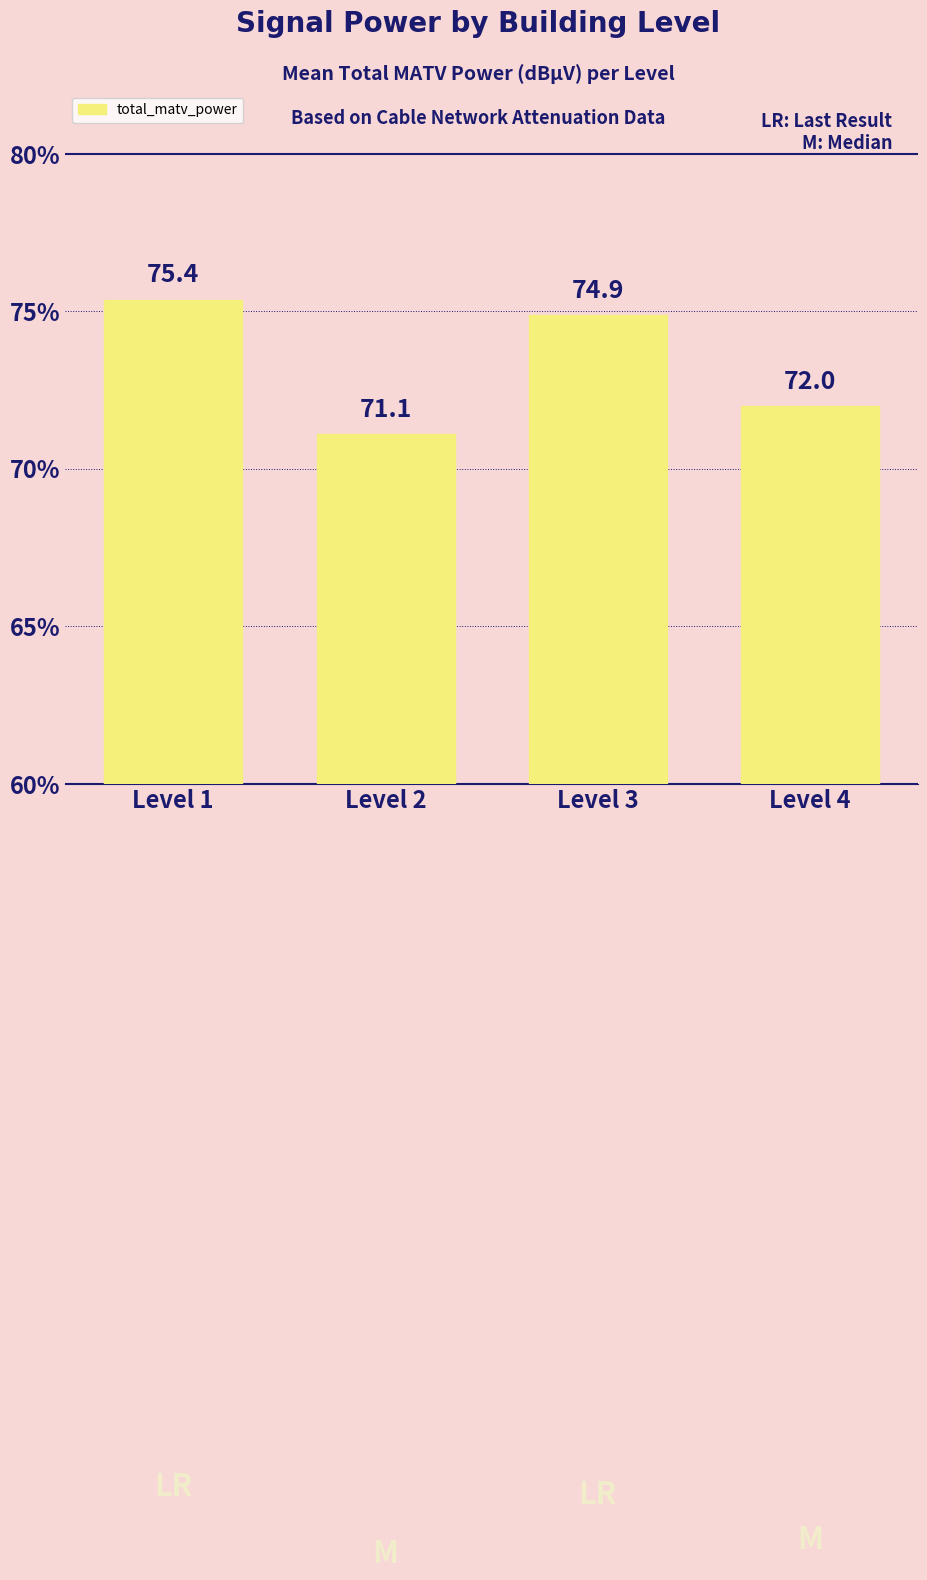

Which has a higher value, Level 3 or Level 2?

Level 3